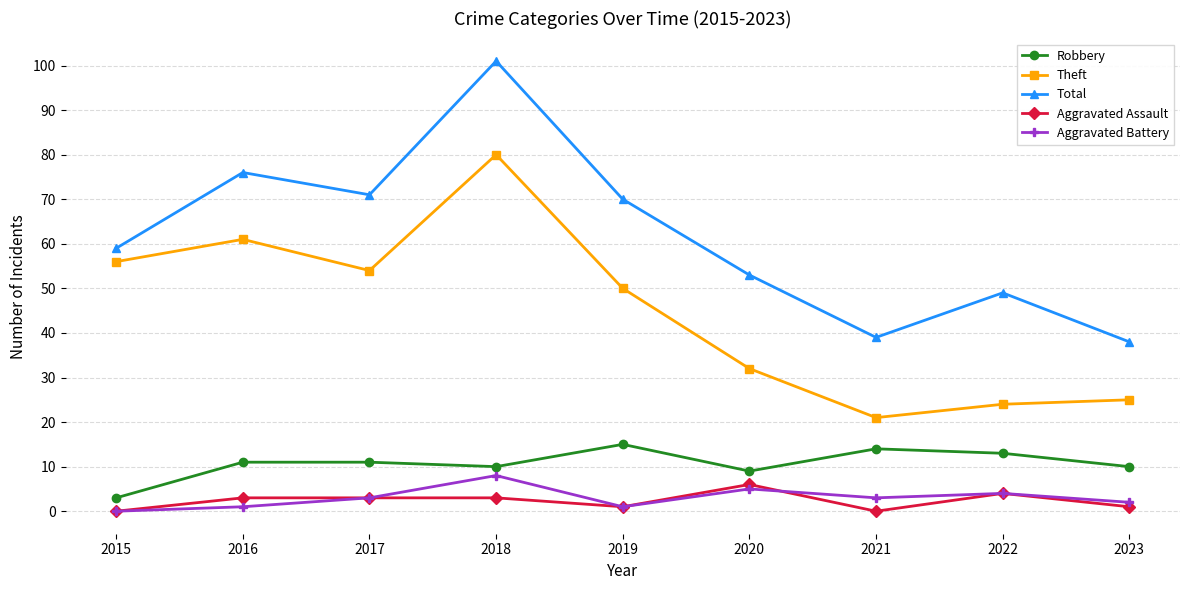

What is the lowest value of the Theft series?

21